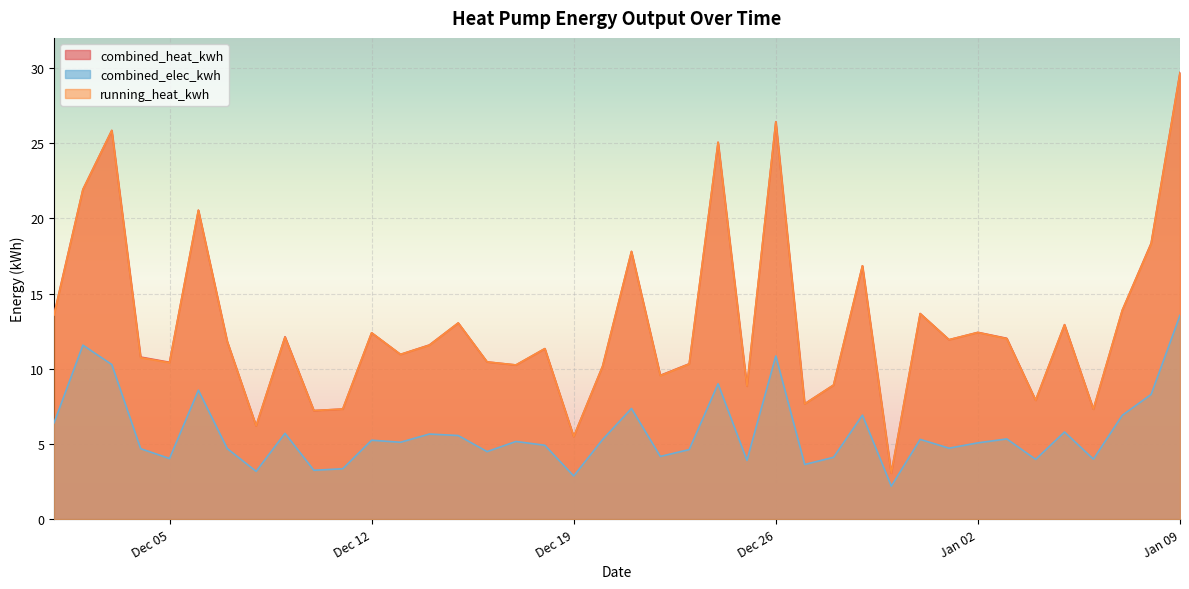

What value does the combined_heat_kwh series have at 2023-12-02?

21.9